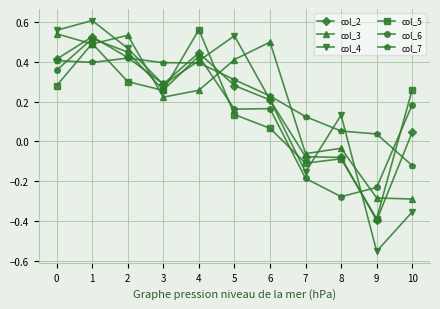

Which category has the lowest value in the col_4 series?

9